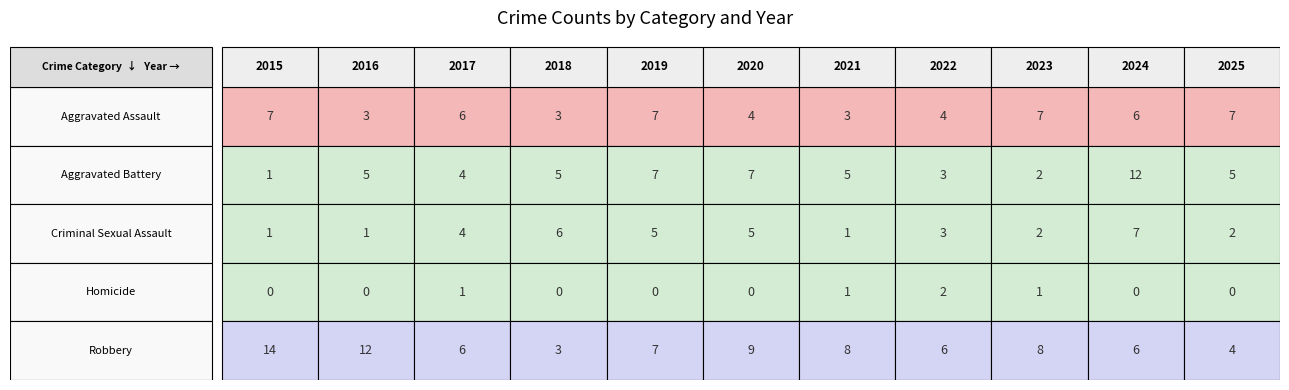

Which series changed the most between 2018 and 2025?

Aggravated Assault